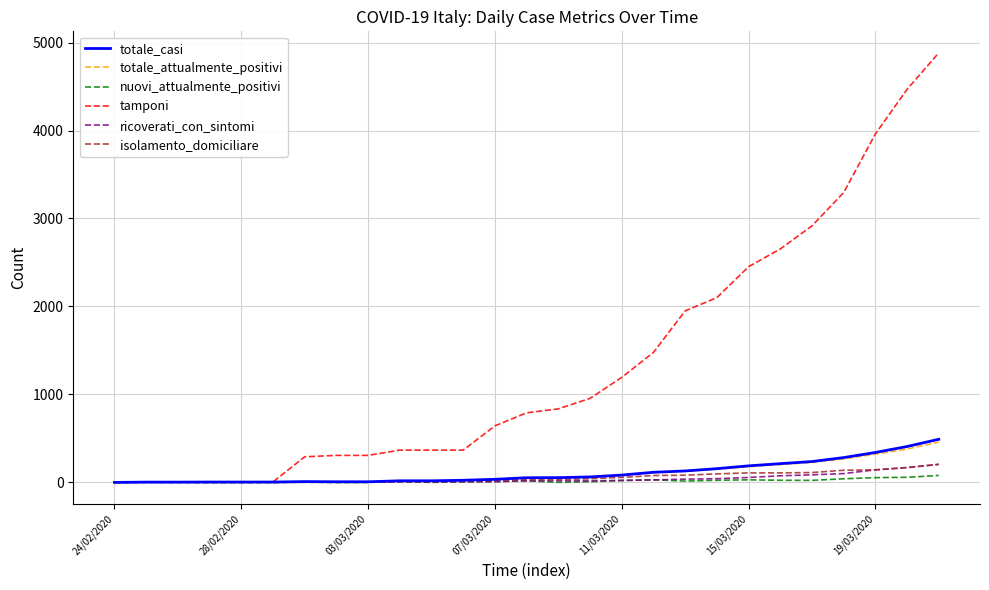

Which series has the largest total across all categories?

tamponi